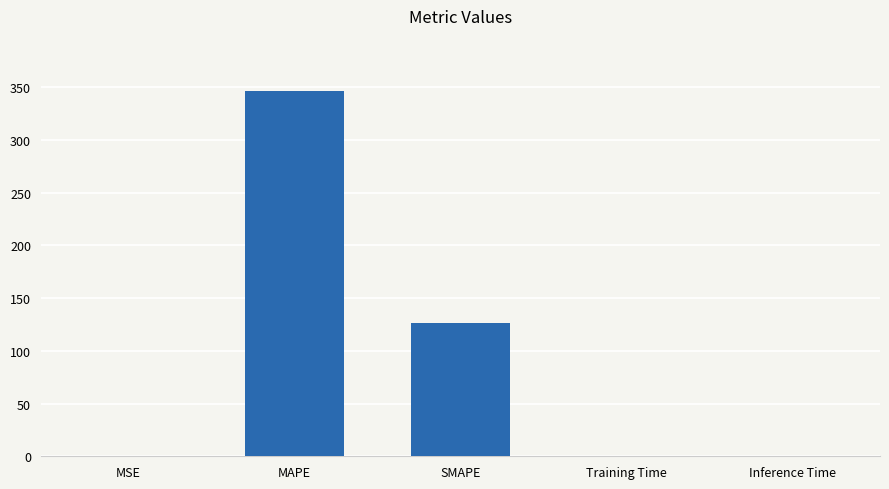

Between Training Time and MAPE, which is larger?

MAPE